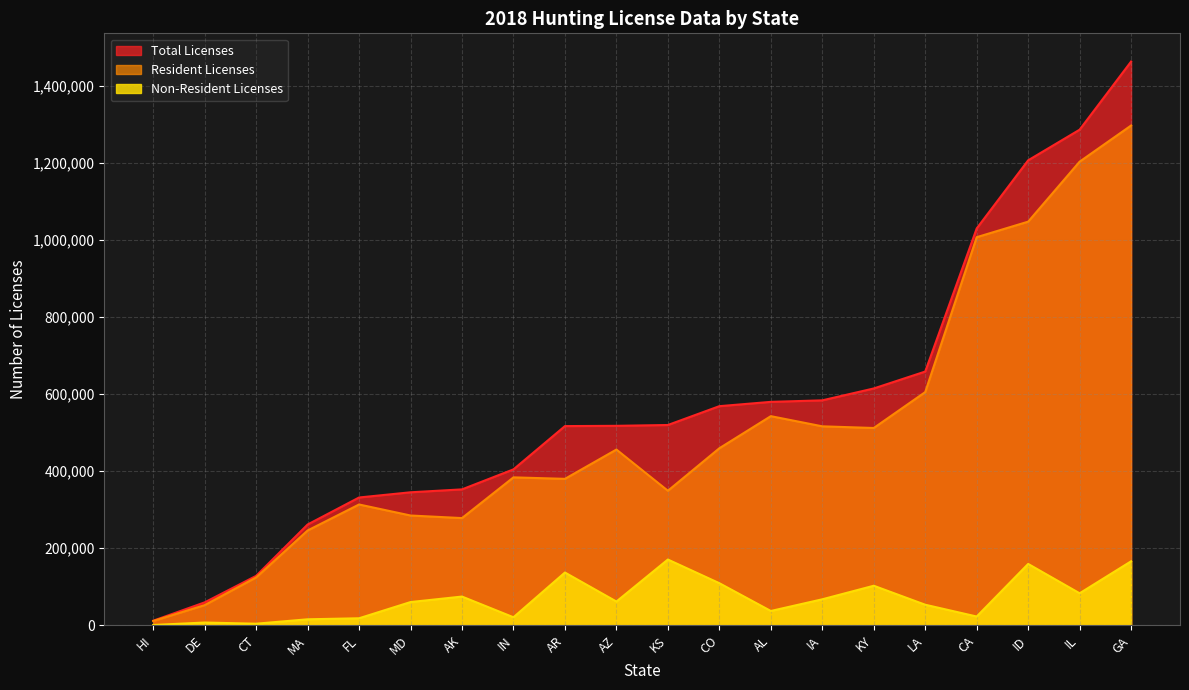

Is it true that Non-Resident Licenses equals 170676 at KS?

True